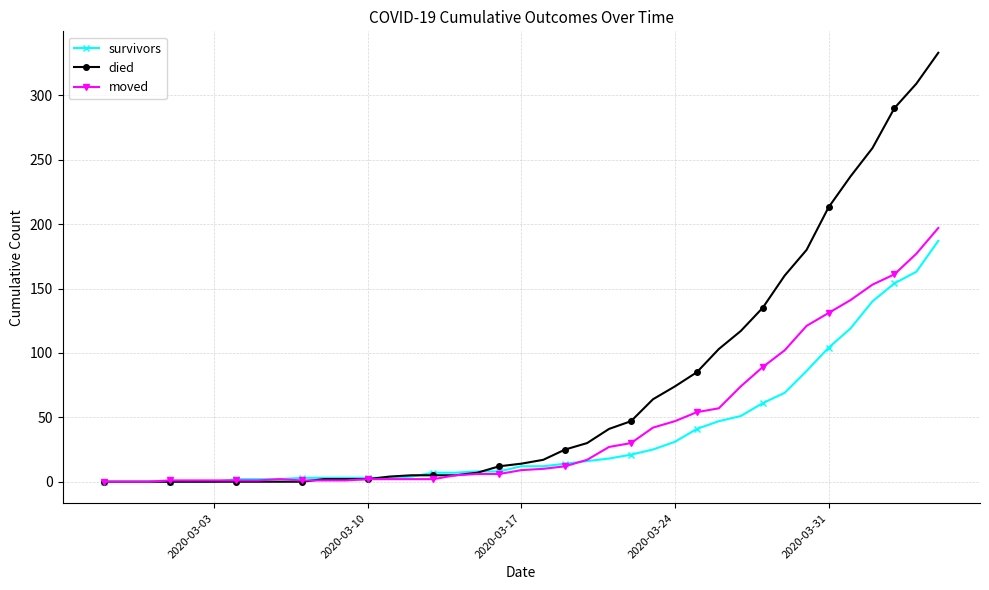

What is the maximum value shown in the chart?

333